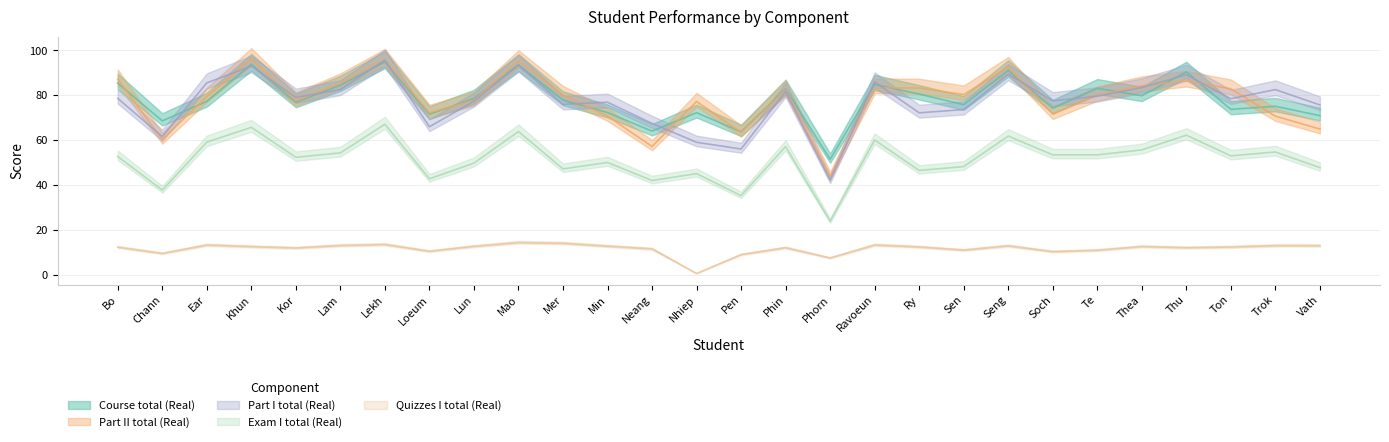

True or false: Course total (Real) has more than 2 interior local peaks.

True